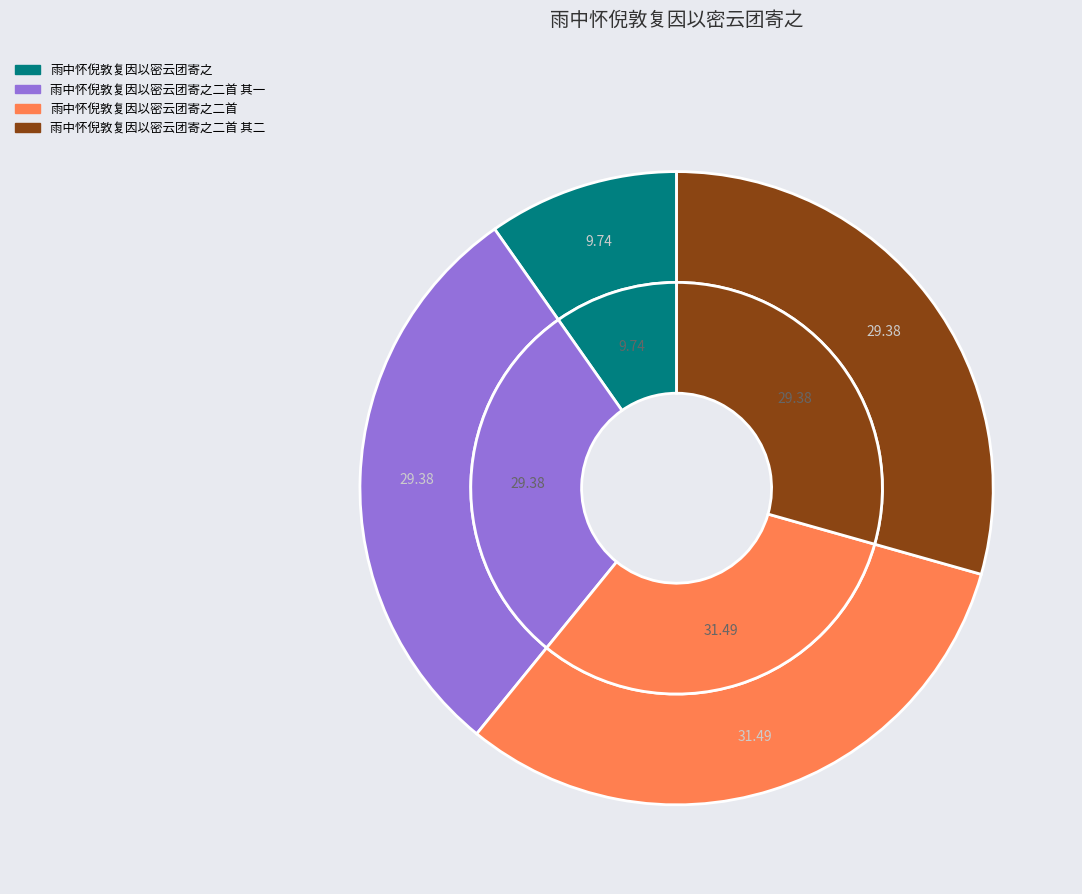

What percentage is NOT represented by 雨中怀倪敦复因以密云团寄之二首 其一?

70.6%